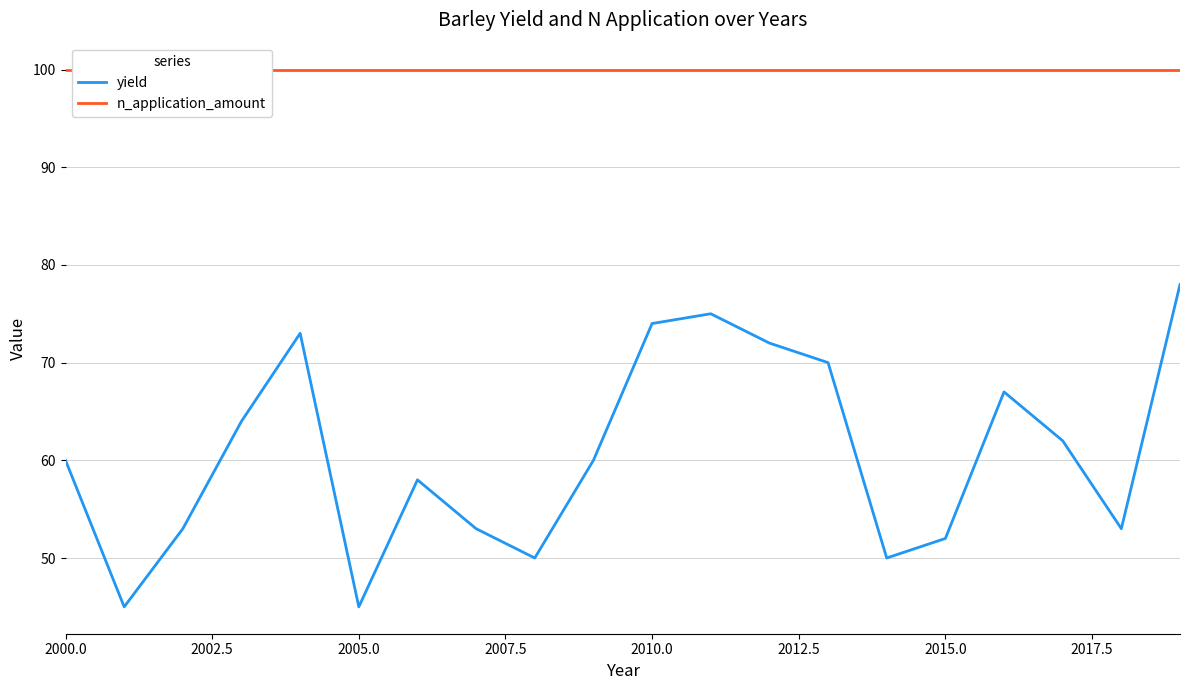

Does the chart display data point markers on the line(s)?

No